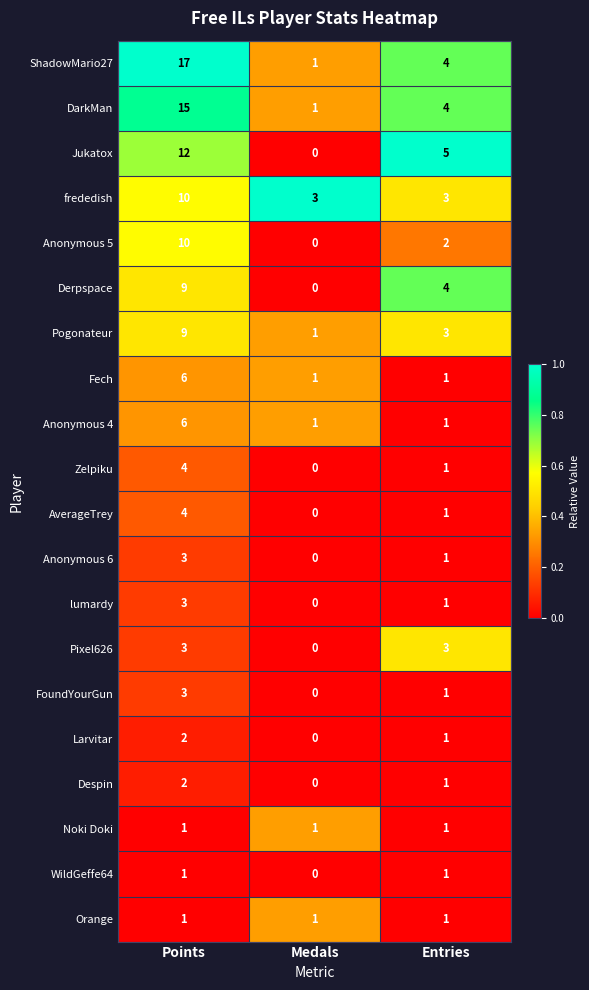

Which series has the largest total across all categories?

ShadowMario27